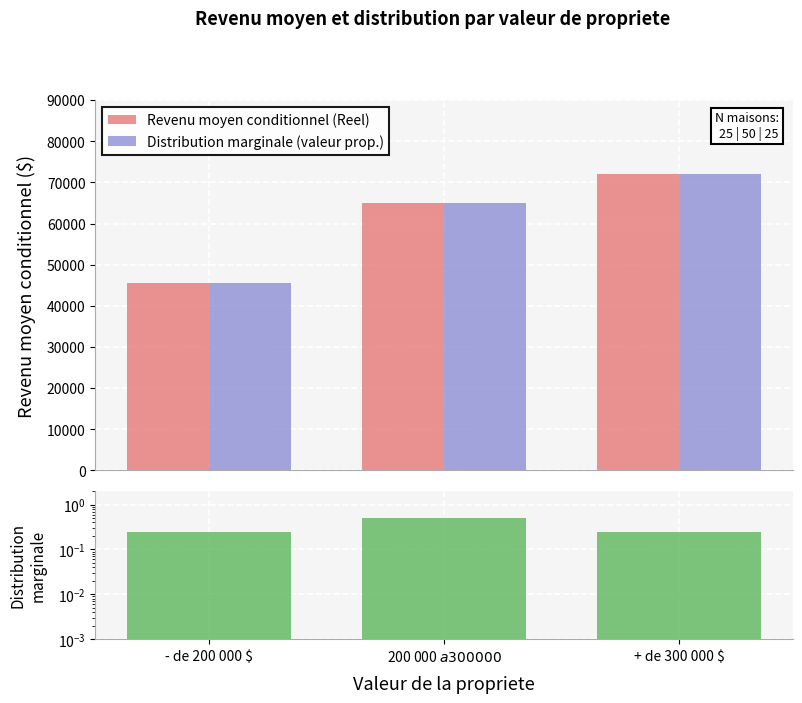

At how many categories does at least one series exceed 55203?

2